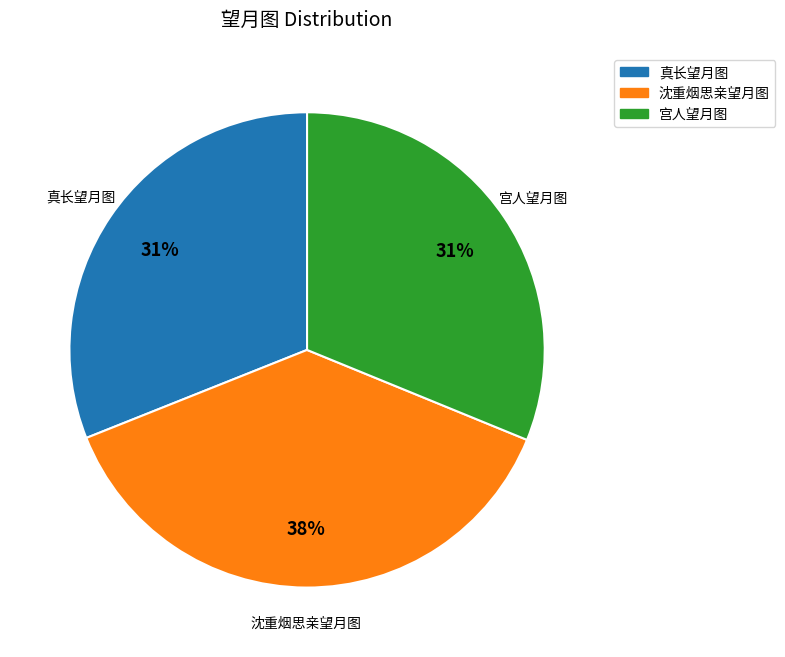

How many segments does this pie chart have?

3